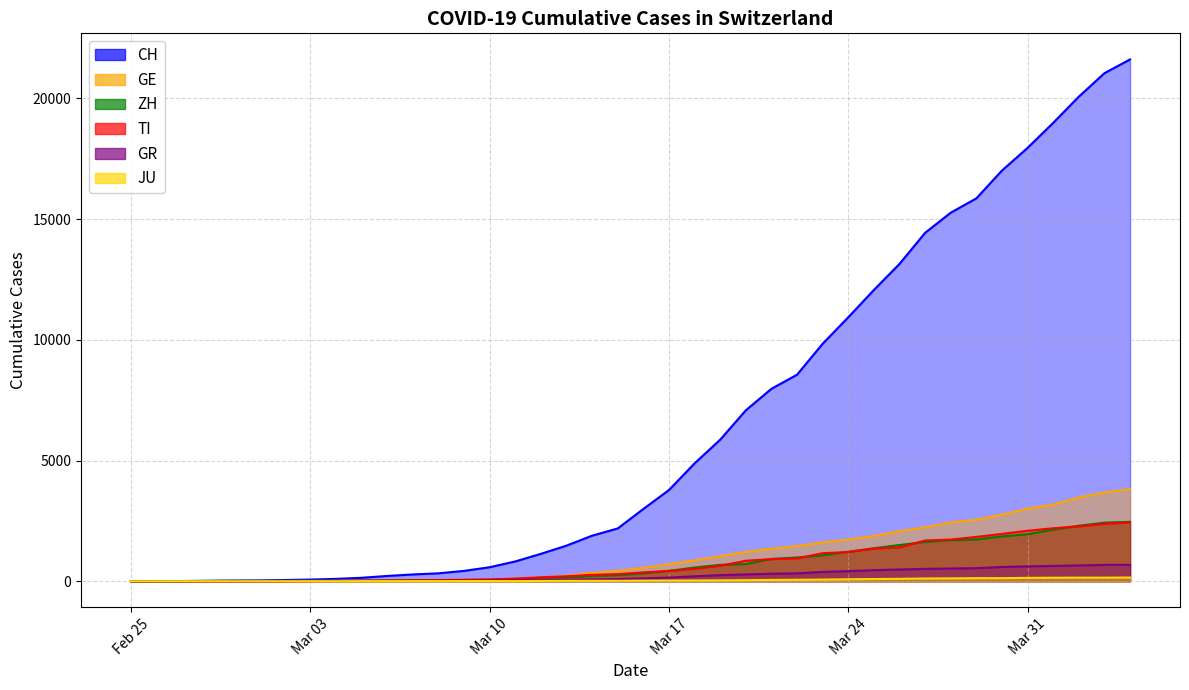

True or false: GR and TI cross at least once.

False